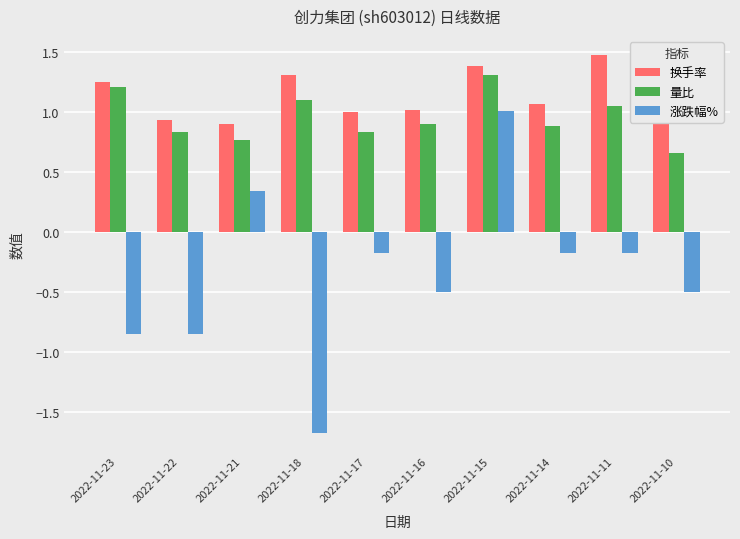

Which series has the largest total across all categories?

换手率